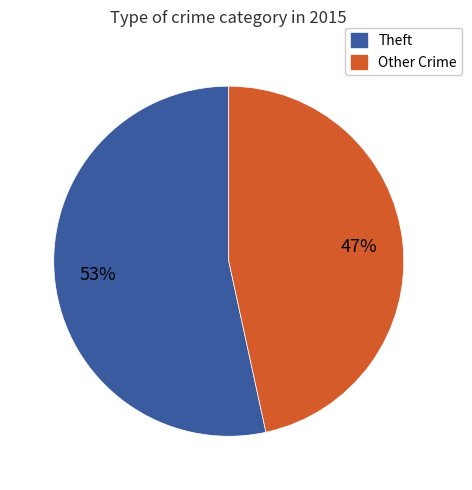

To the nearest percent, what is the average slice percentage?

50%